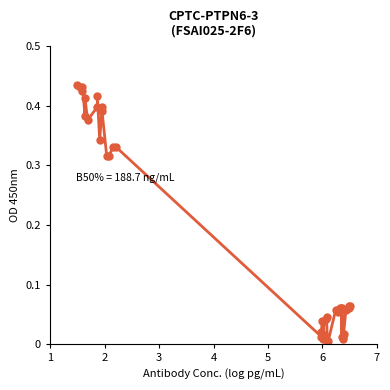

What is the value of the 39th point from the left?

0.1